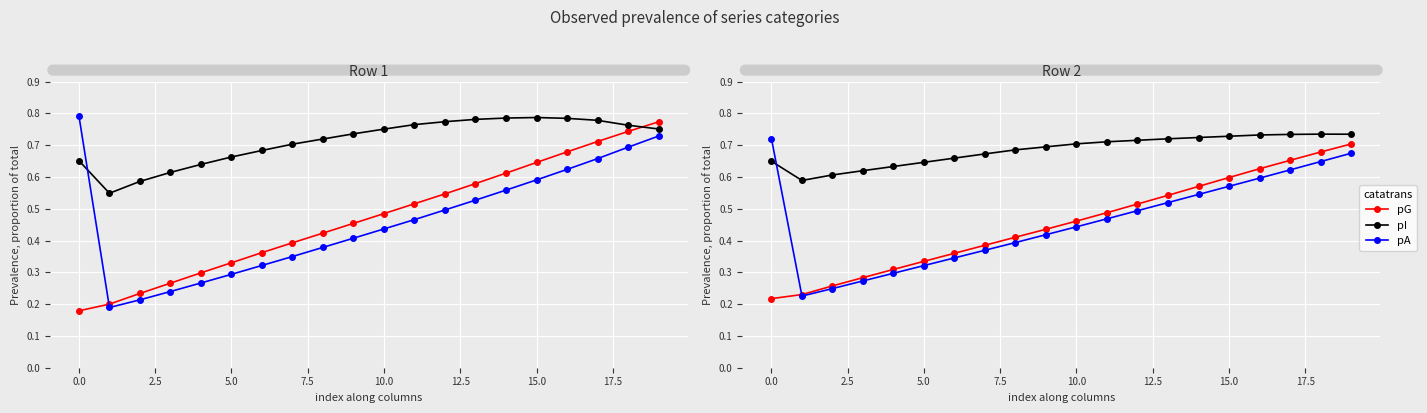

How many interior local valleys does the pA series have?

1